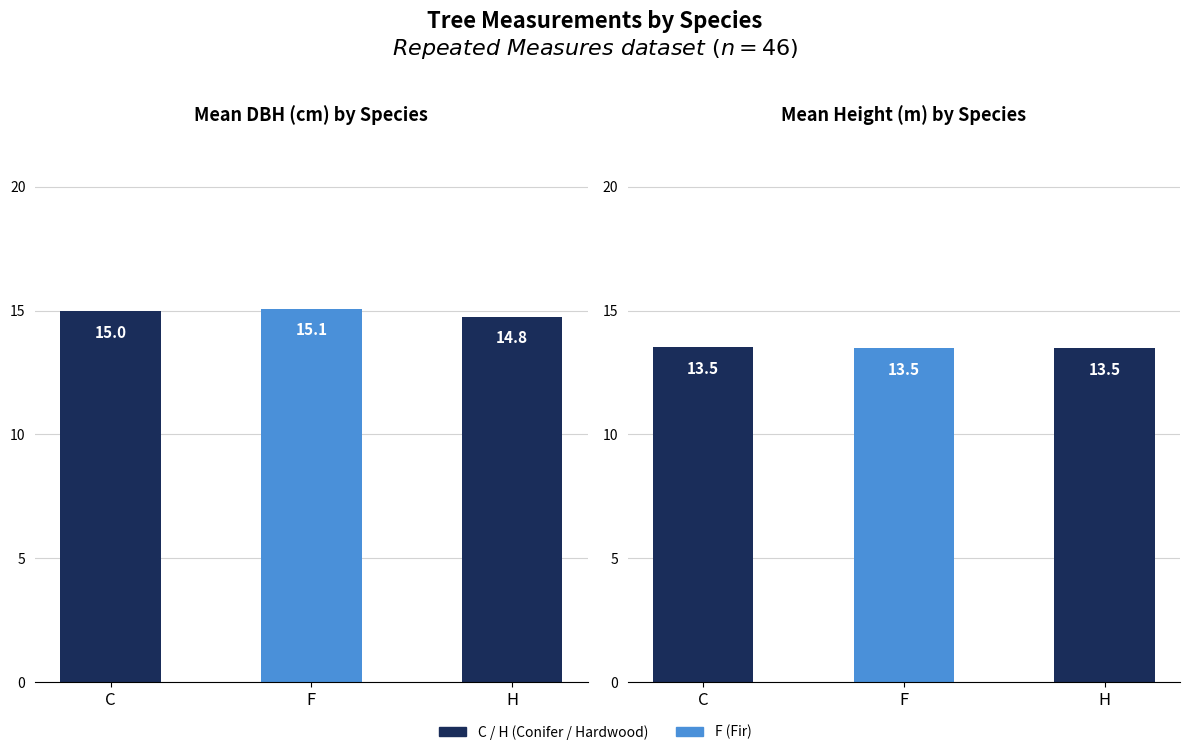

At how many categories does at least one series exceed 14?

3